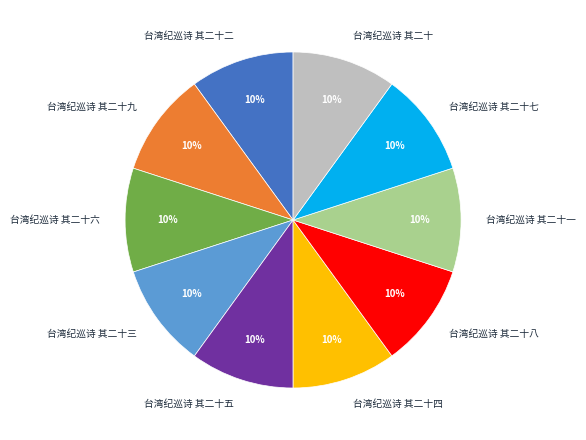

Combined, do 台湾纪巡诗 其二十七 and 台湾纪巡诗 其二十六 account for over 50%?

No